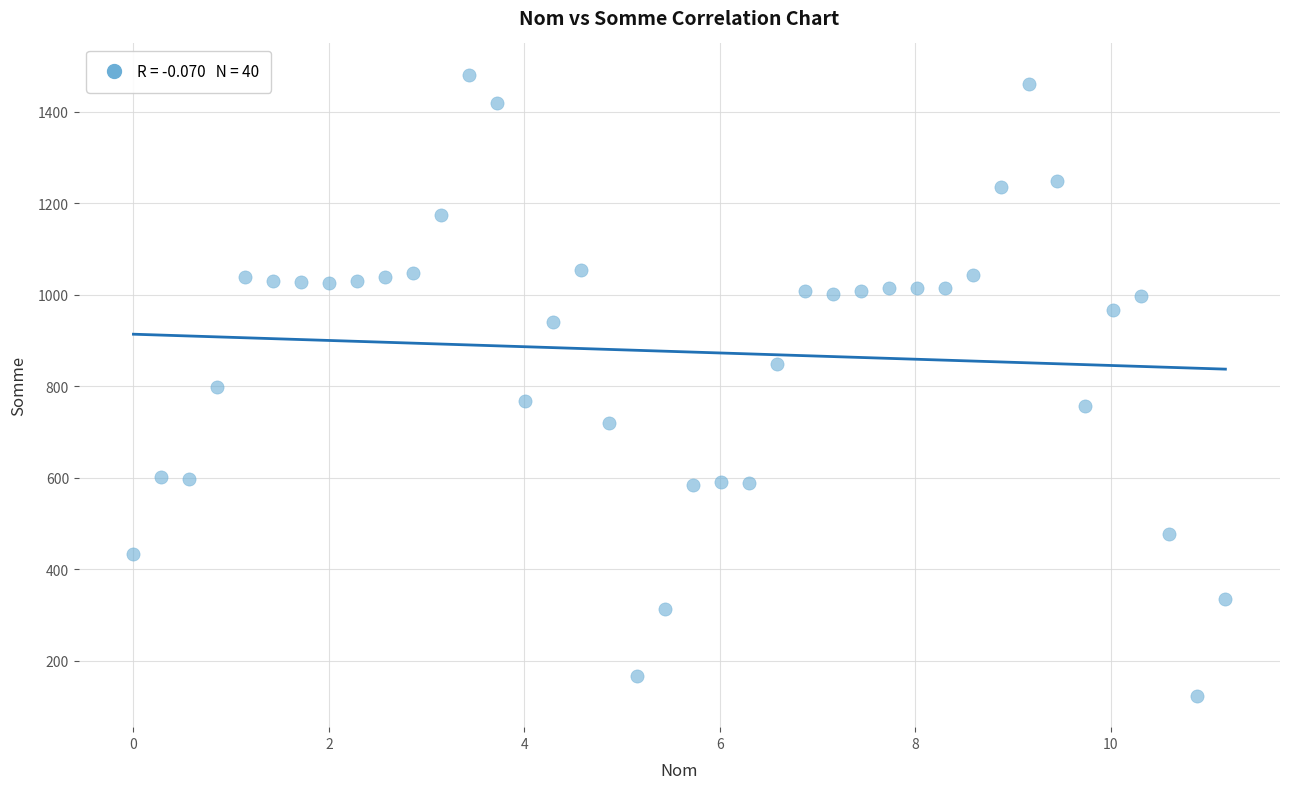

What is the range of X values (max minus min)?

11.2